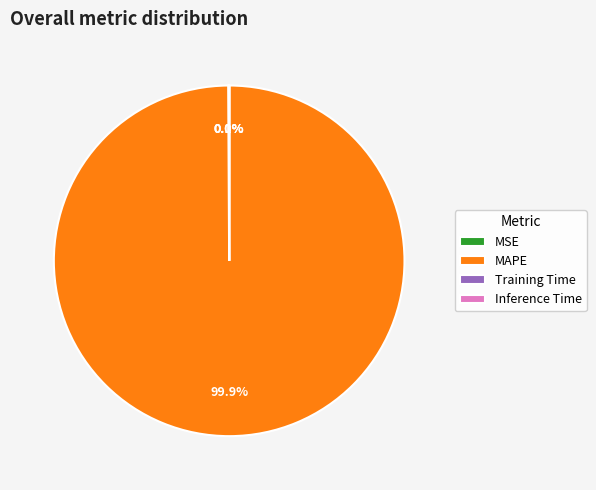

Which category has the biggest portion of the pie?

MAPE